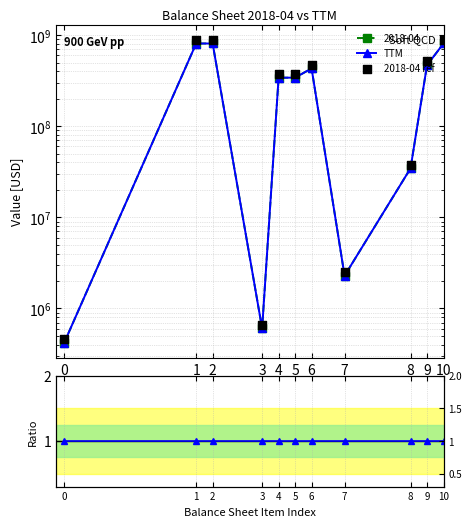

Which series reaches the maximum Y coordinate?

2018-04 ref